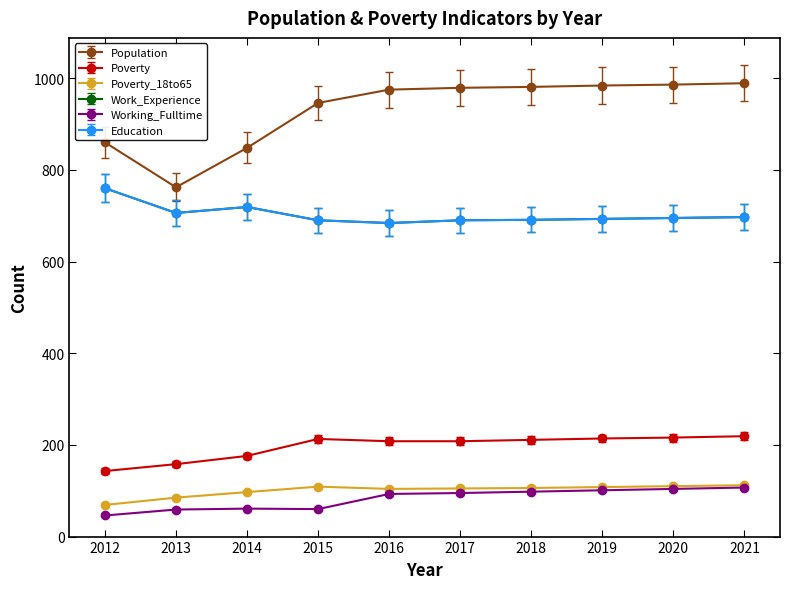

True or false: Poverty and Working_Fulltime cross at least once.

False